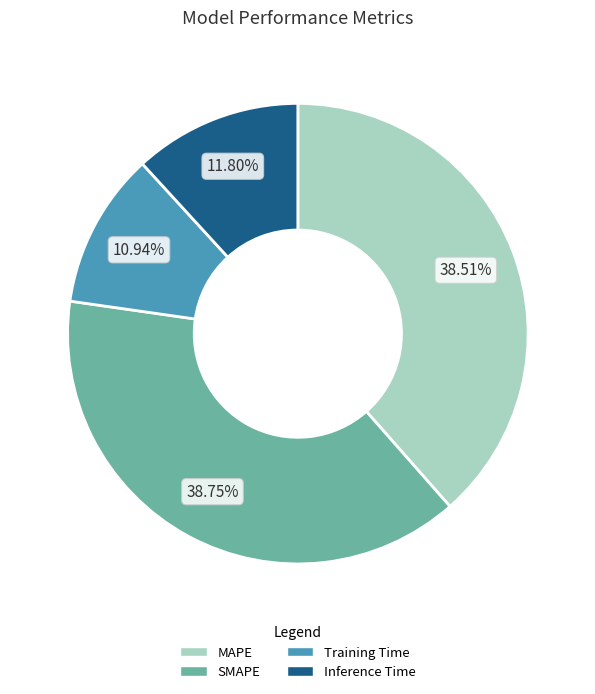

Does Inference Time represent more than half of the total?

No